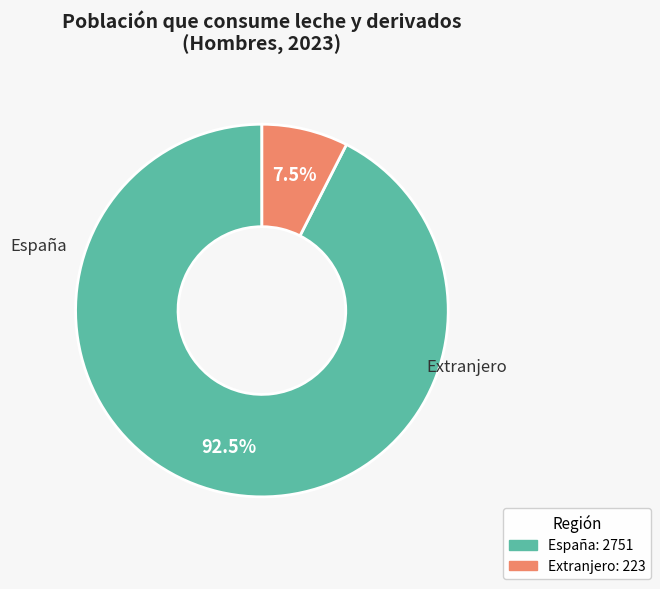

To the nearest percent, what is the difference between the Extranjero and España slice percentages?

85%